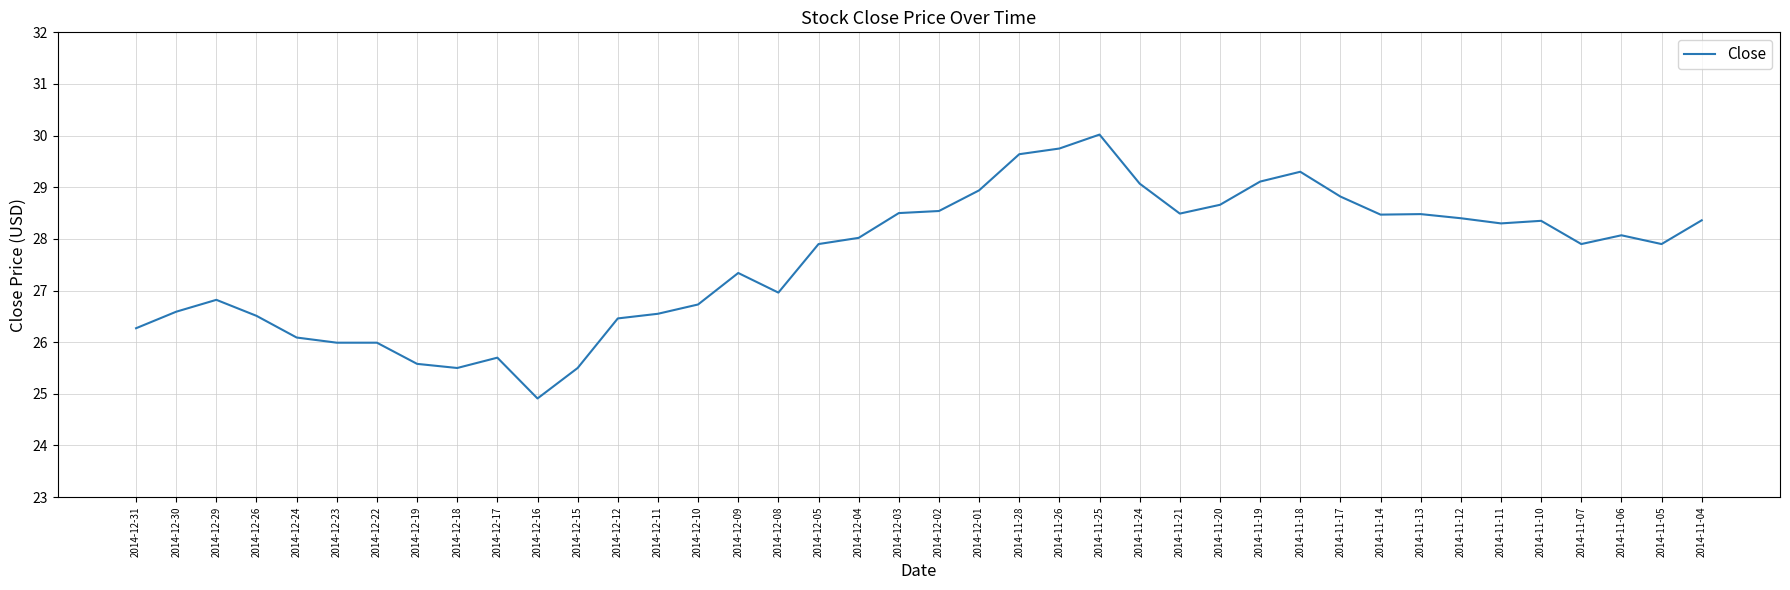

How many values are below 28?

20